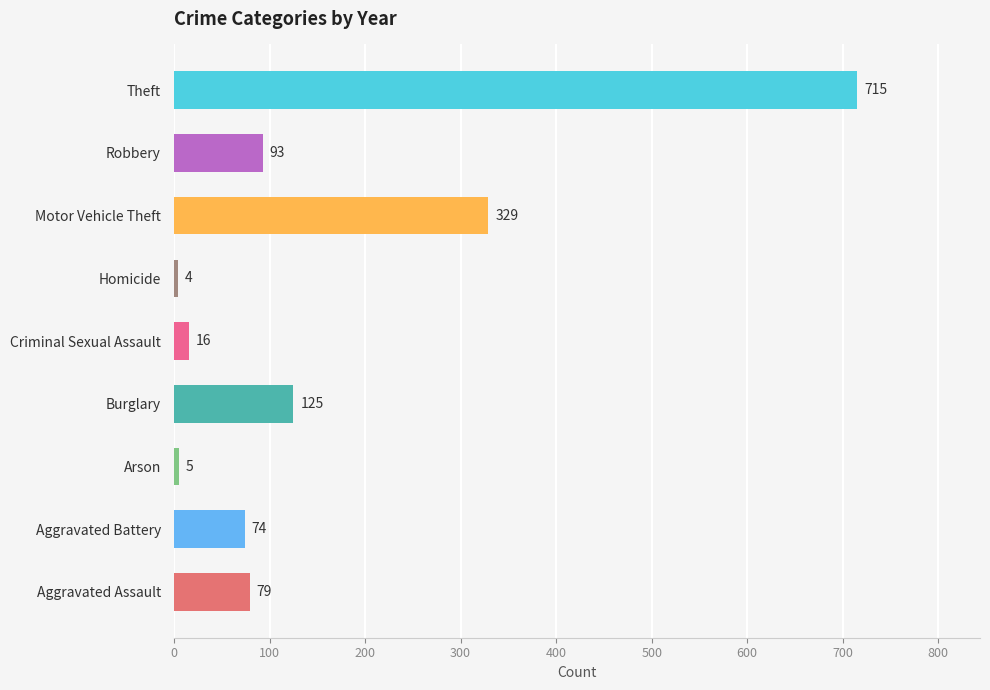

What is the sum of the values at Burglary and Arson?

130